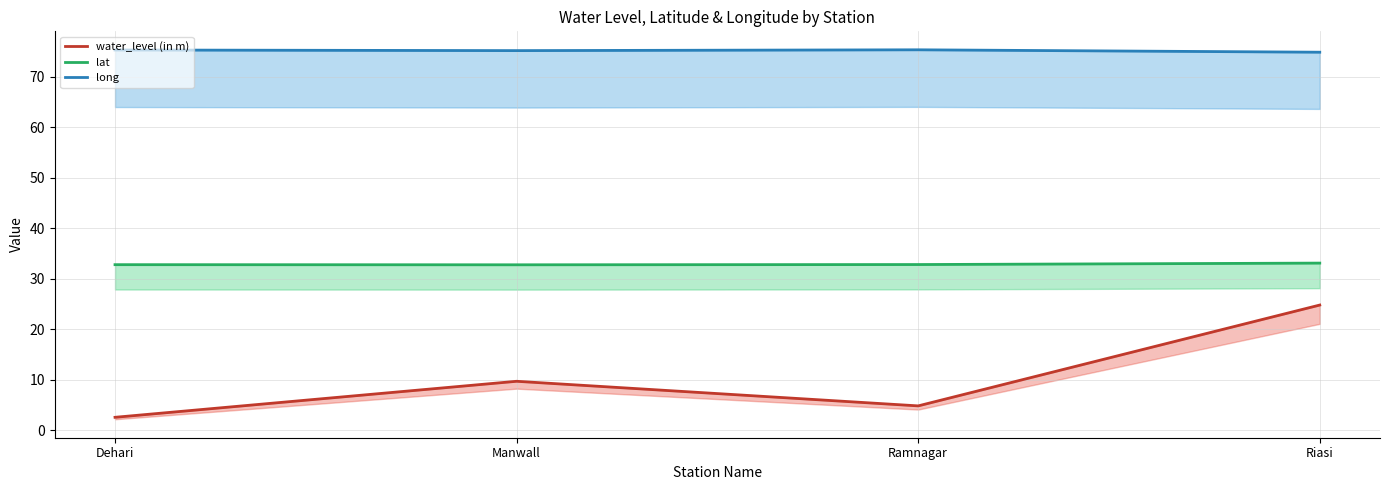

Is it true that lat equals 33.1 at Riasi?

True